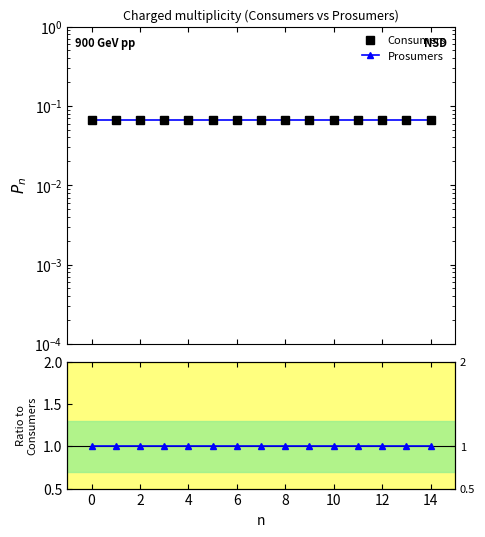

Between 12 and 10, which series saw the biggest shift?

Consumers